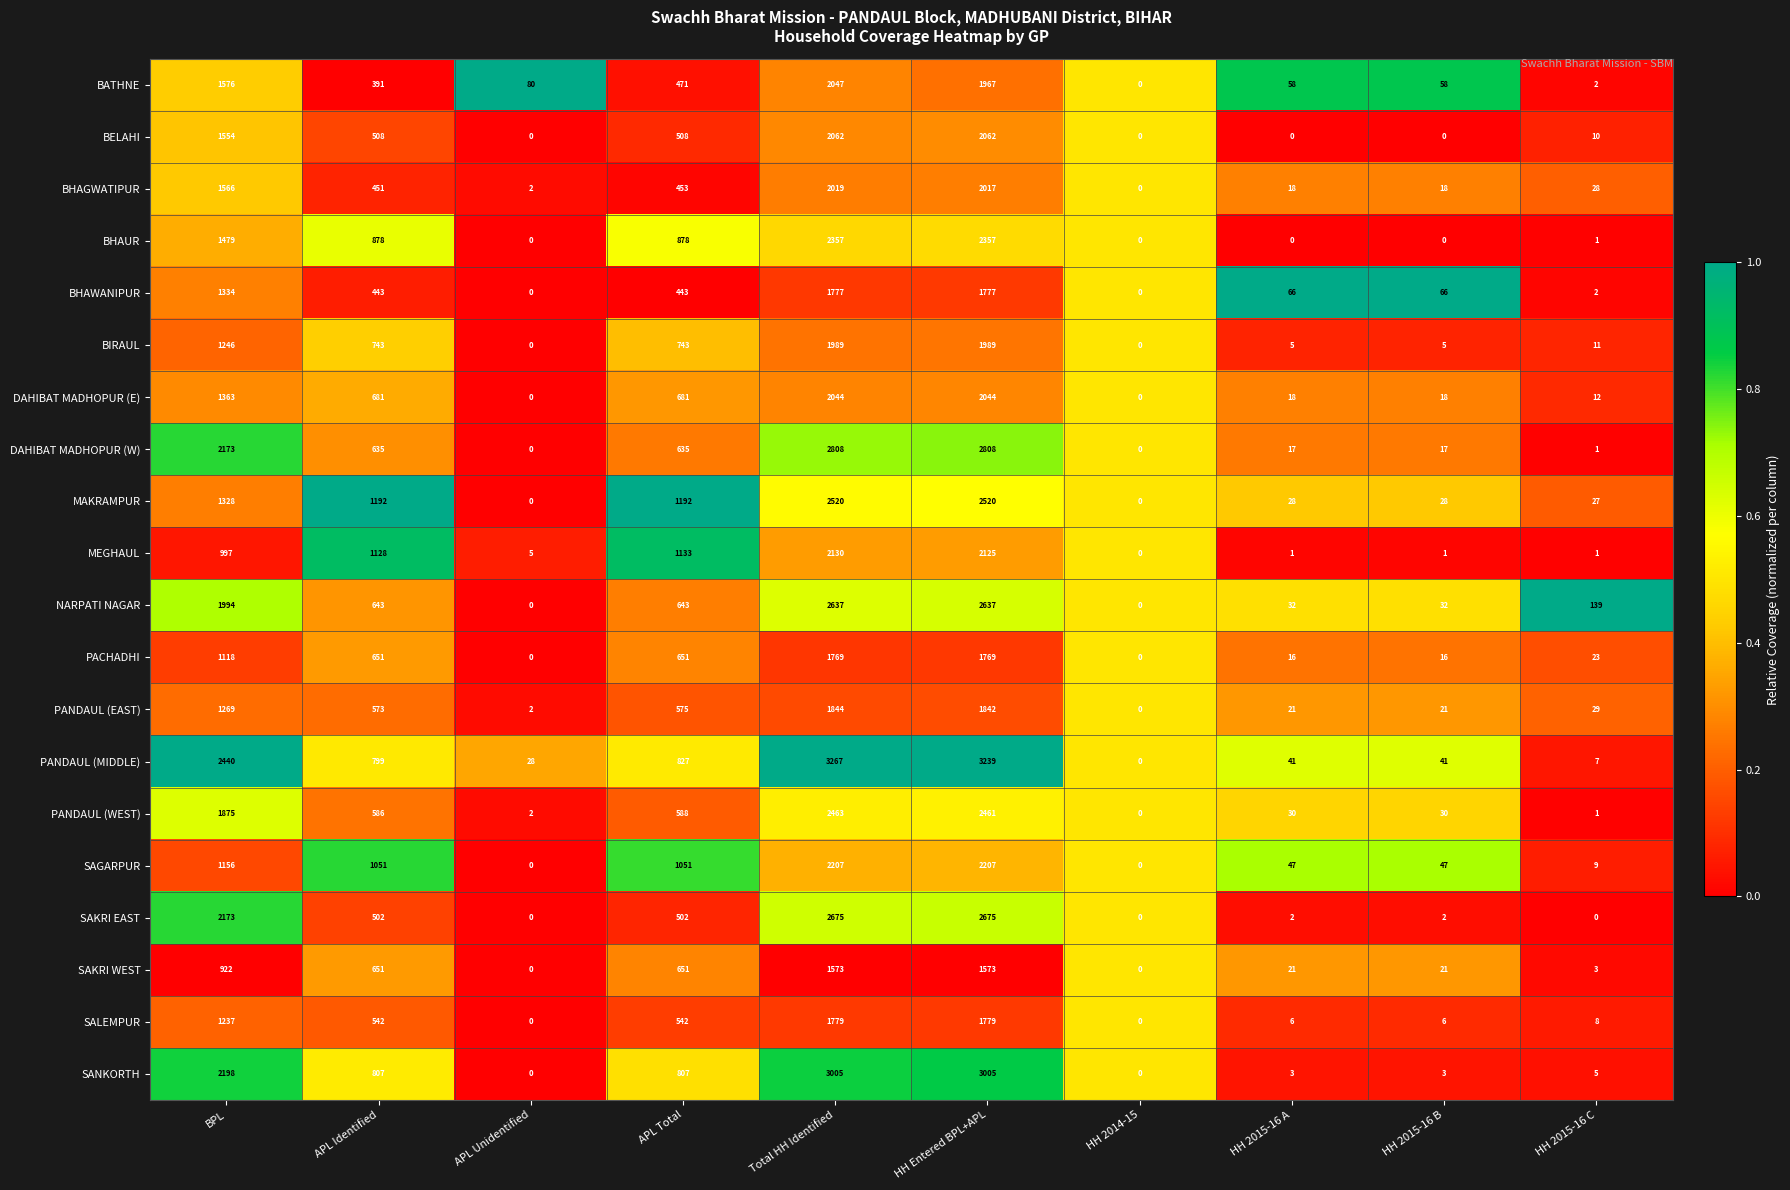

At which category is the sum across all series the highest?

Total HH Identified